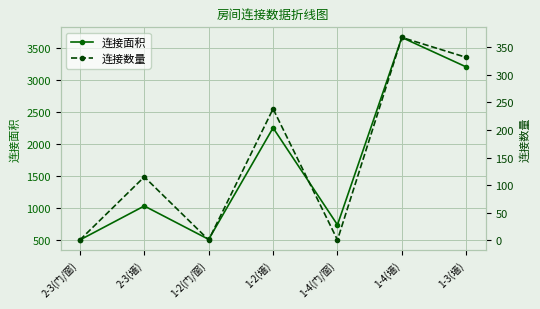

Rank the series by their maximum value, from lowest to highest.

连接数量, 连接面积